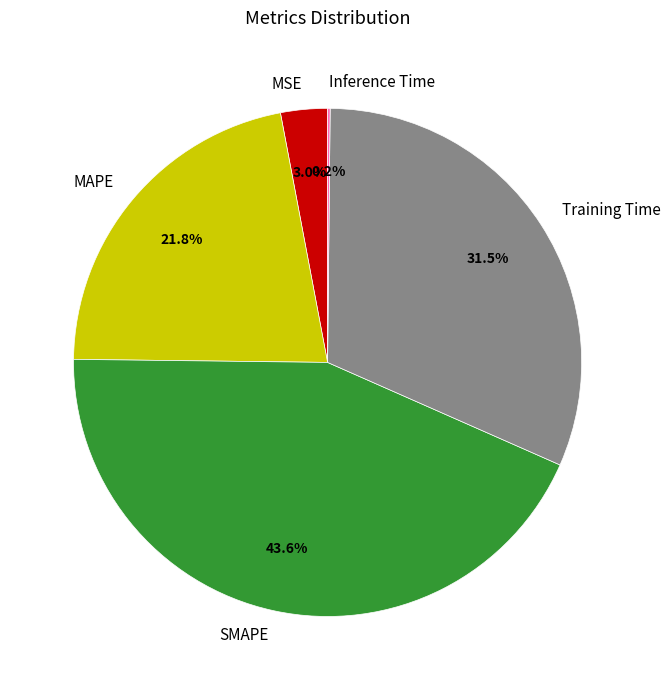

Is it true that SMAPE is 50% of the pie?

False